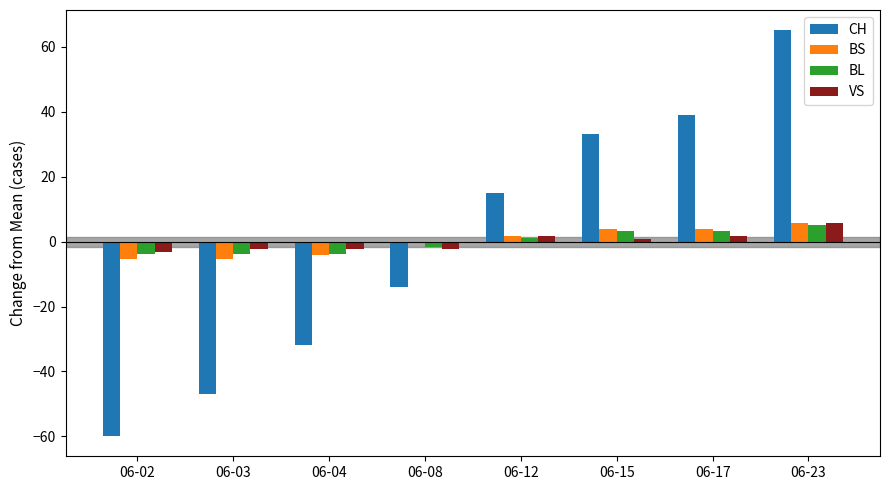

Which series changed the most between 06-02 and 06-03?

CH